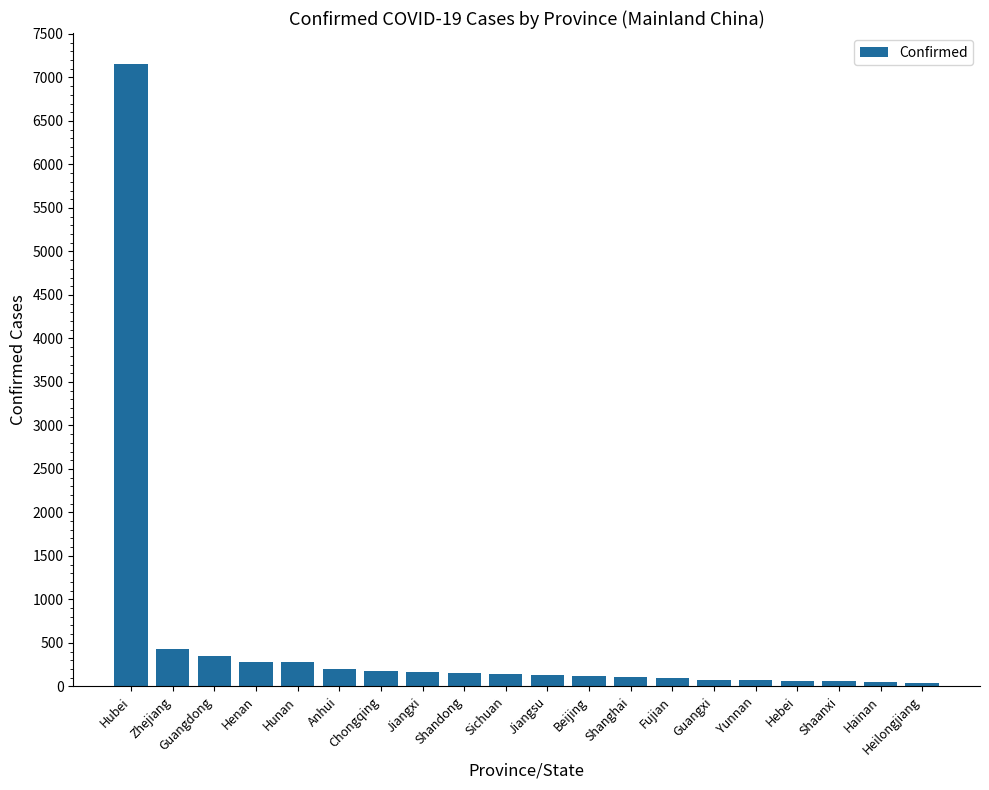

What is the sum of all values?

10156